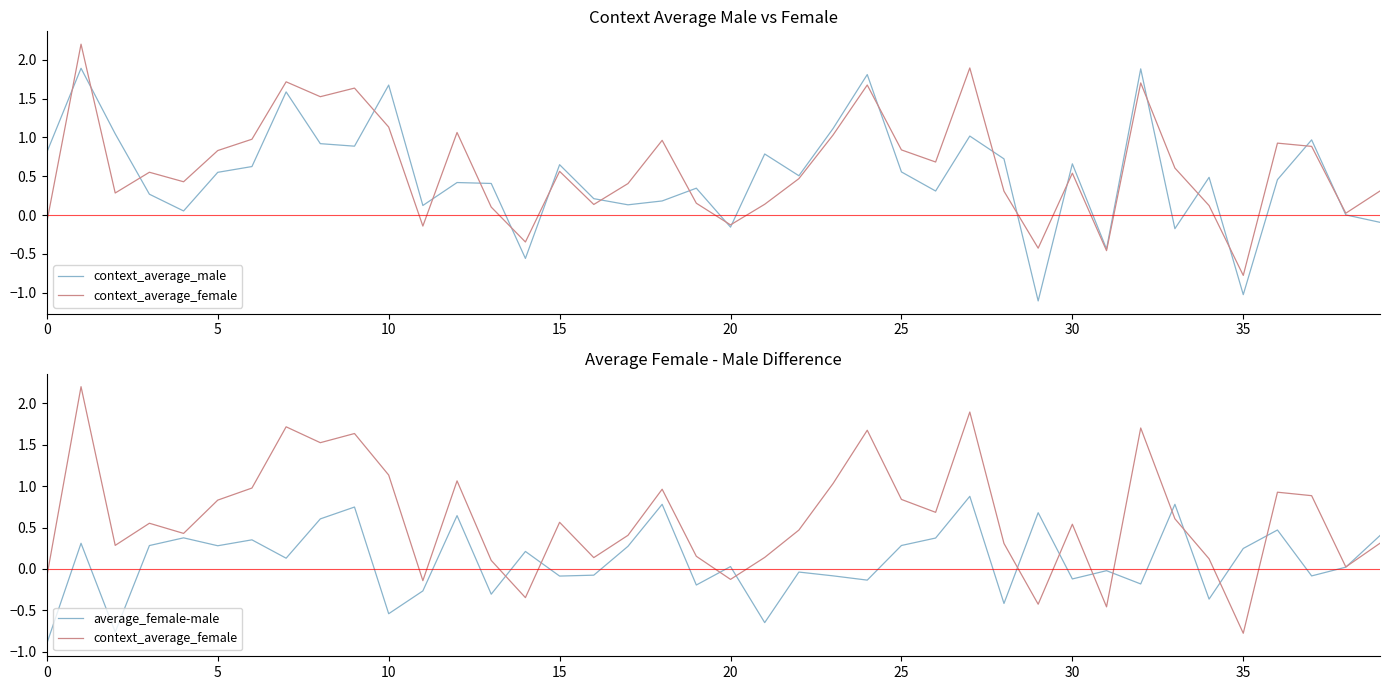

Between 28 and 33, which is larger?

28